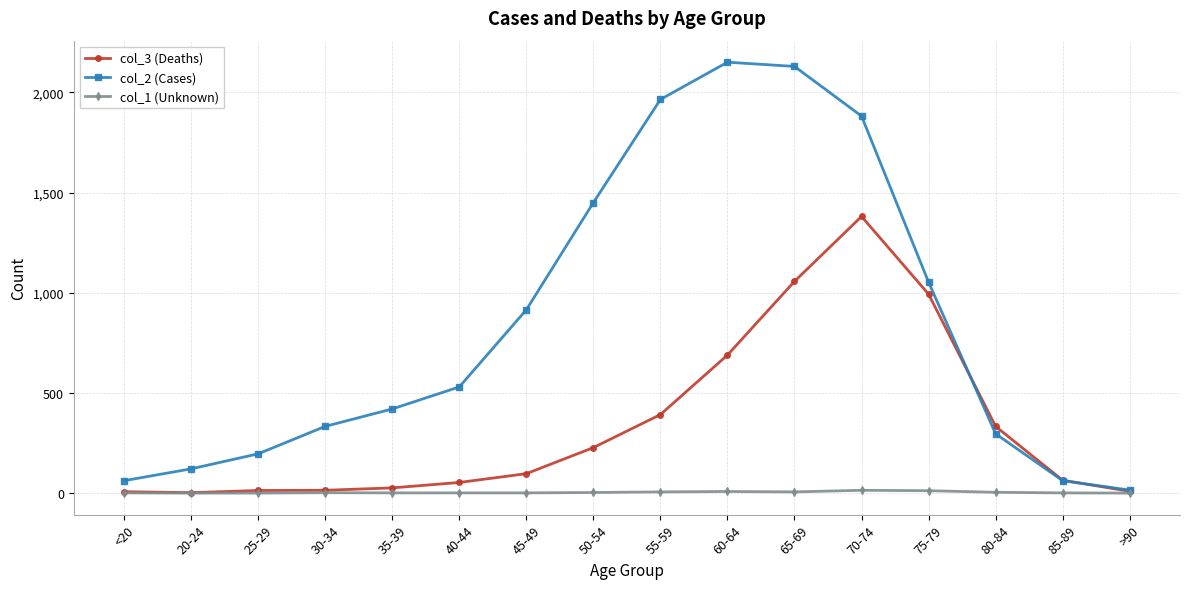

True or false: col_3 (Deaths) has a value of 200 at 75-79.

False